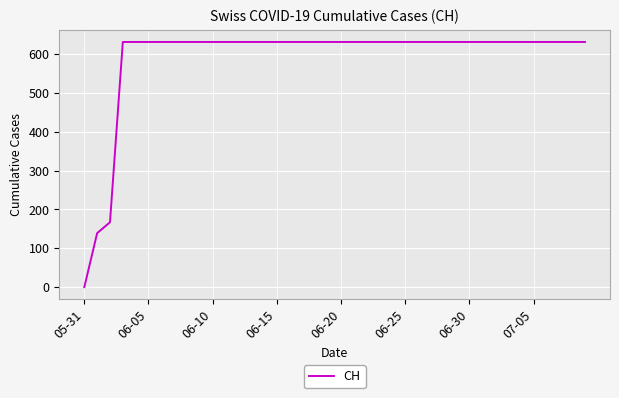

What is the greatest value displayed?

631